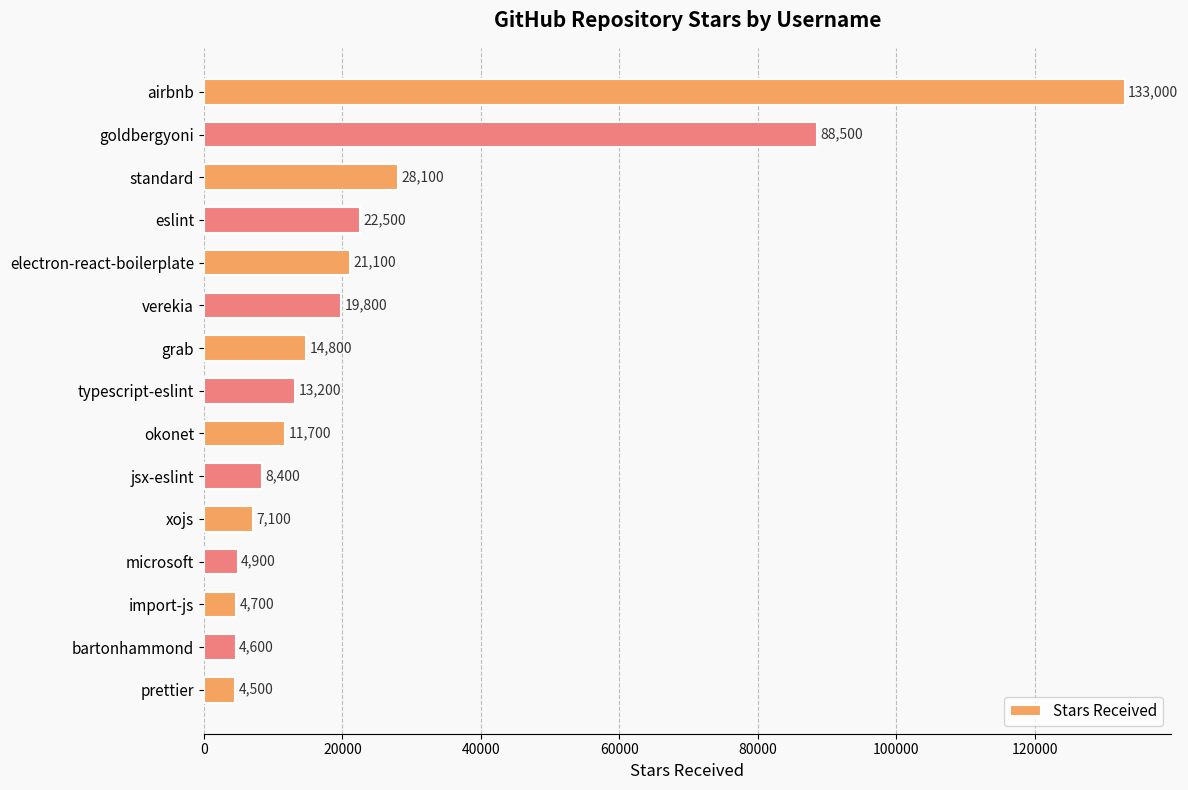

Rank the categories by value from lowest to highest.

prettier, bartonhammond, import-js, microsoft, xojs, jsx-eslint, okonet, typescript-eslint, grab, verekia, electron-react-boilerplate, eslint, standard, goldbergyoni, airbnb